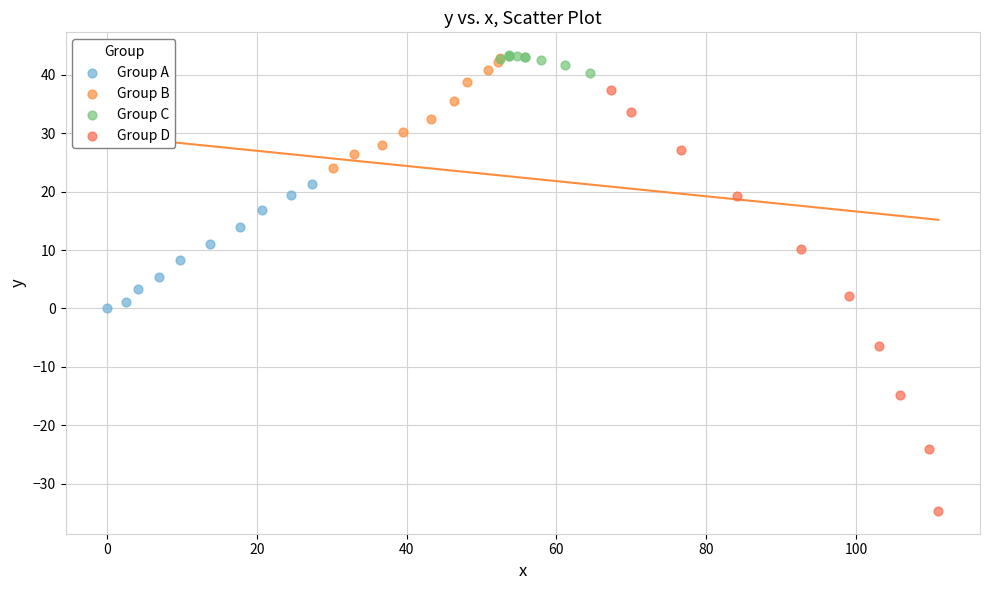

Which series contains the lowest Y value?

Group D